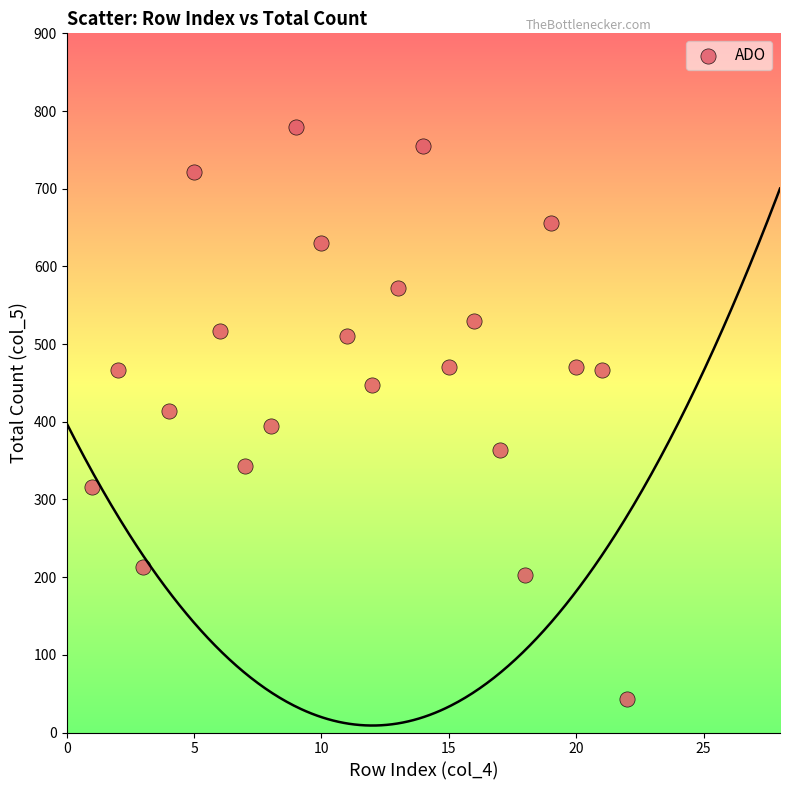

What is the range of Y values (max minus min)?

737